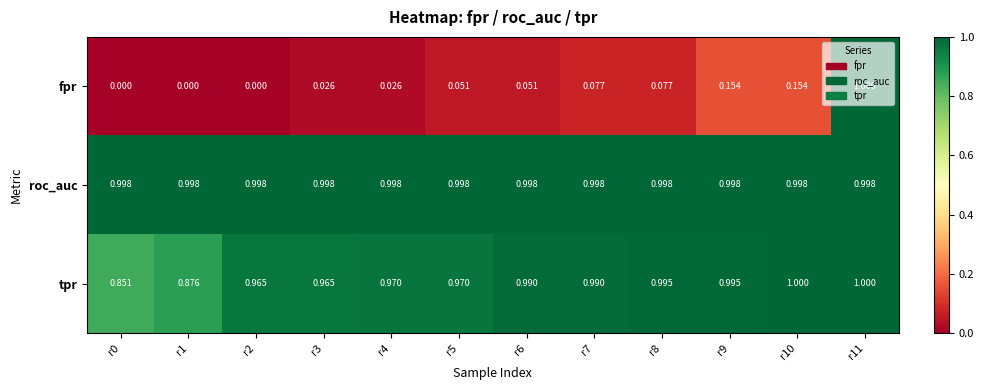

How many categories are shown in the chart?

12